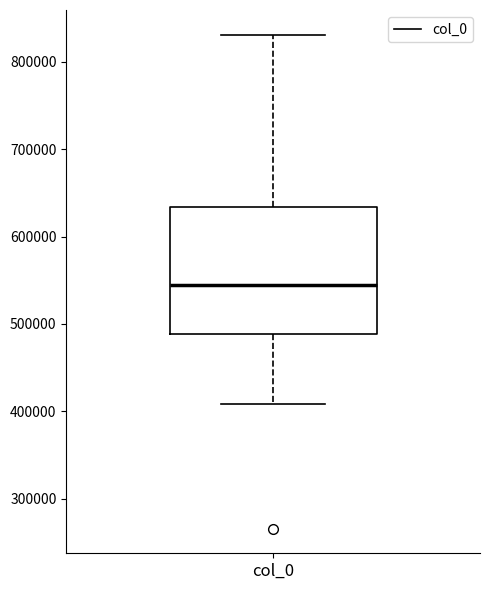

Where does the upper whisker of the box for col_0 end on the y-axis? The values are not printed on the chart, so give them approximately, as read against the axis.

830000